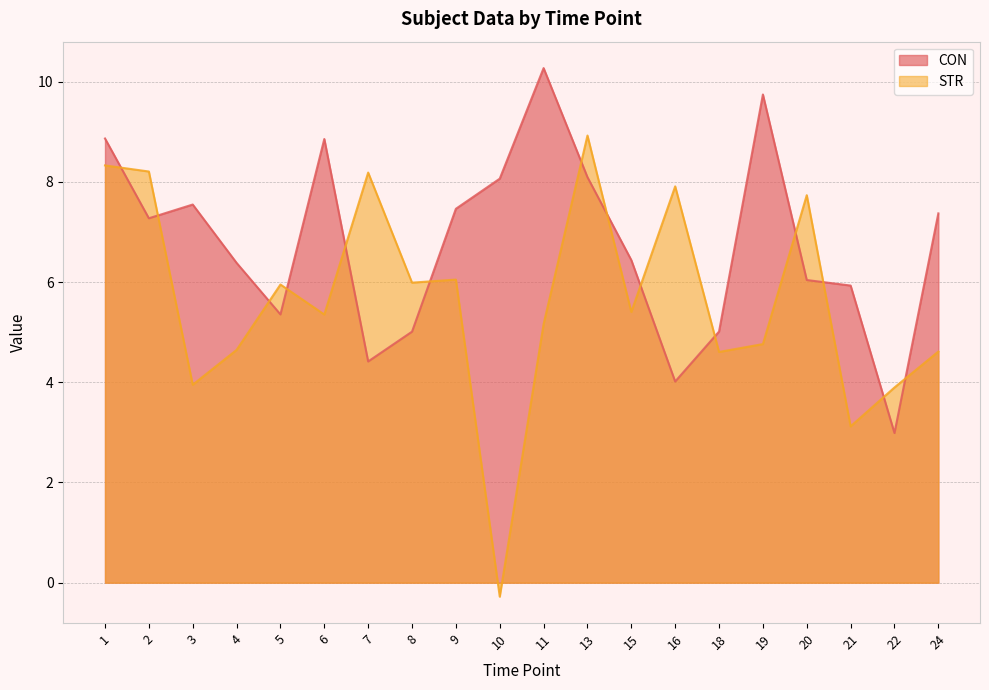

At which category is the sum across all series the highest?

1